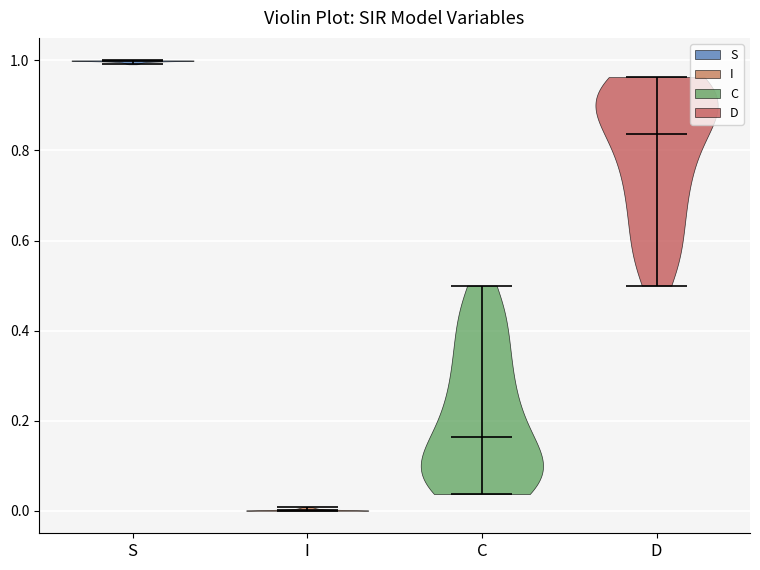

What is the highest point the violin for C reaches on the y-axis? The values are not printed on the chart, so give them approximately, as read against the axis.

0.50